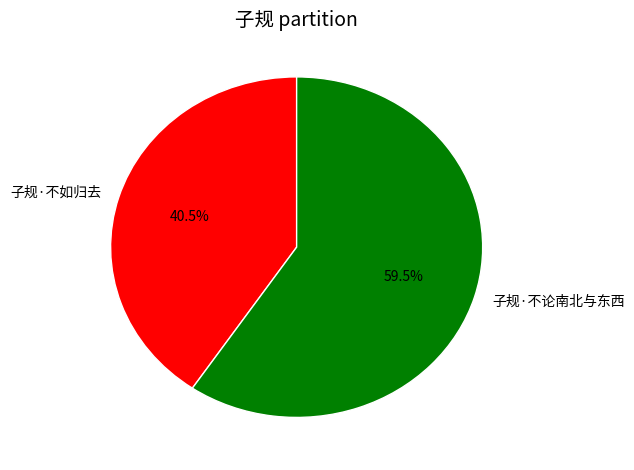

How much of the chart is everything except 子规·不论南北与东西?

40.5%